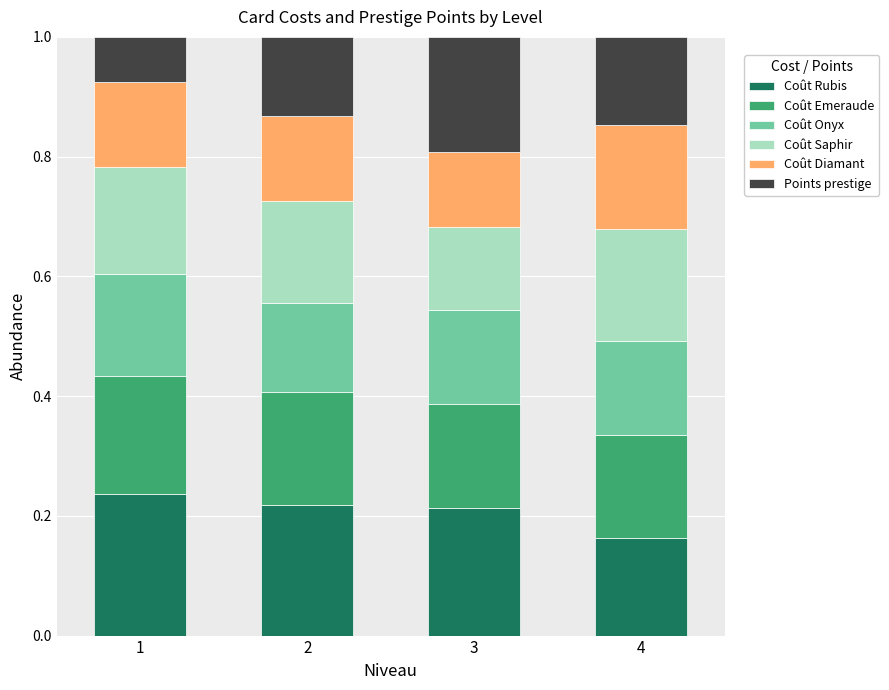

What is the sum of all Coût Rubis values?

0.8